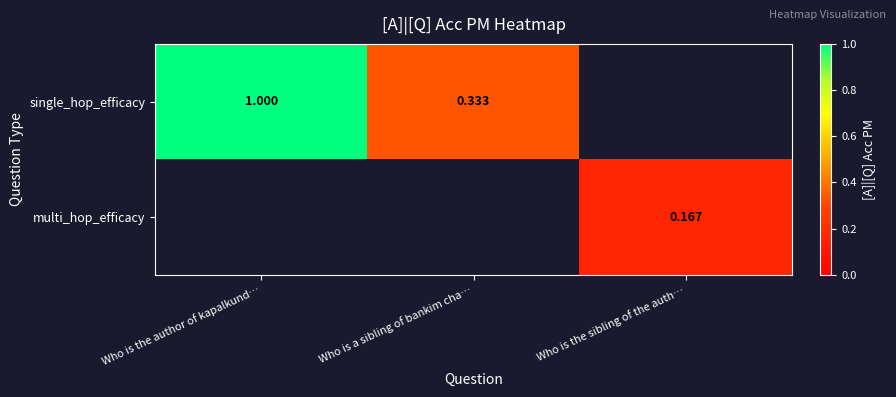

How many distinct data groups are displayed?

2